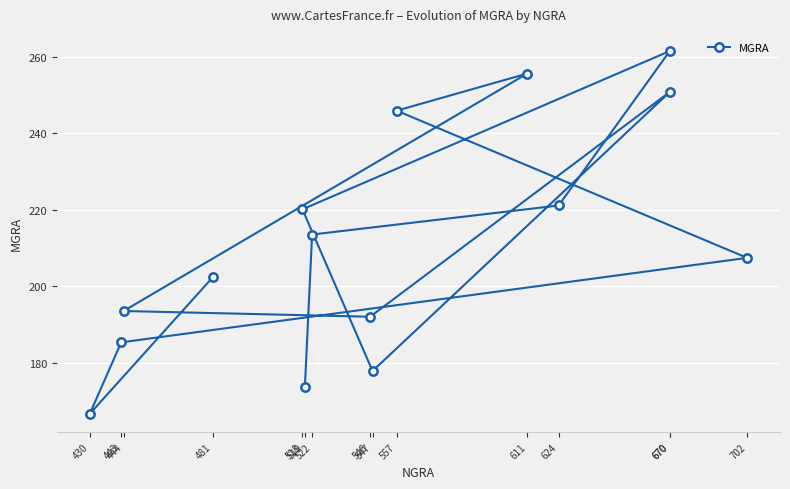

What is the average value?

211.1